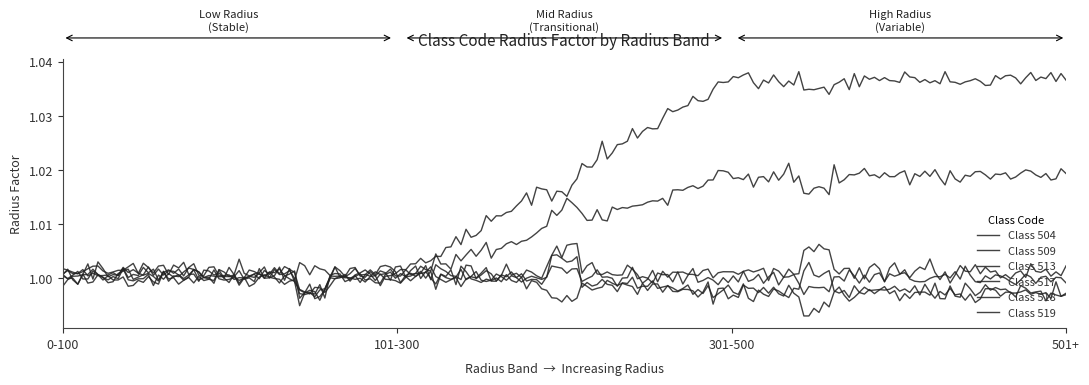

Does the chart display data point markers on the line(s)?

No